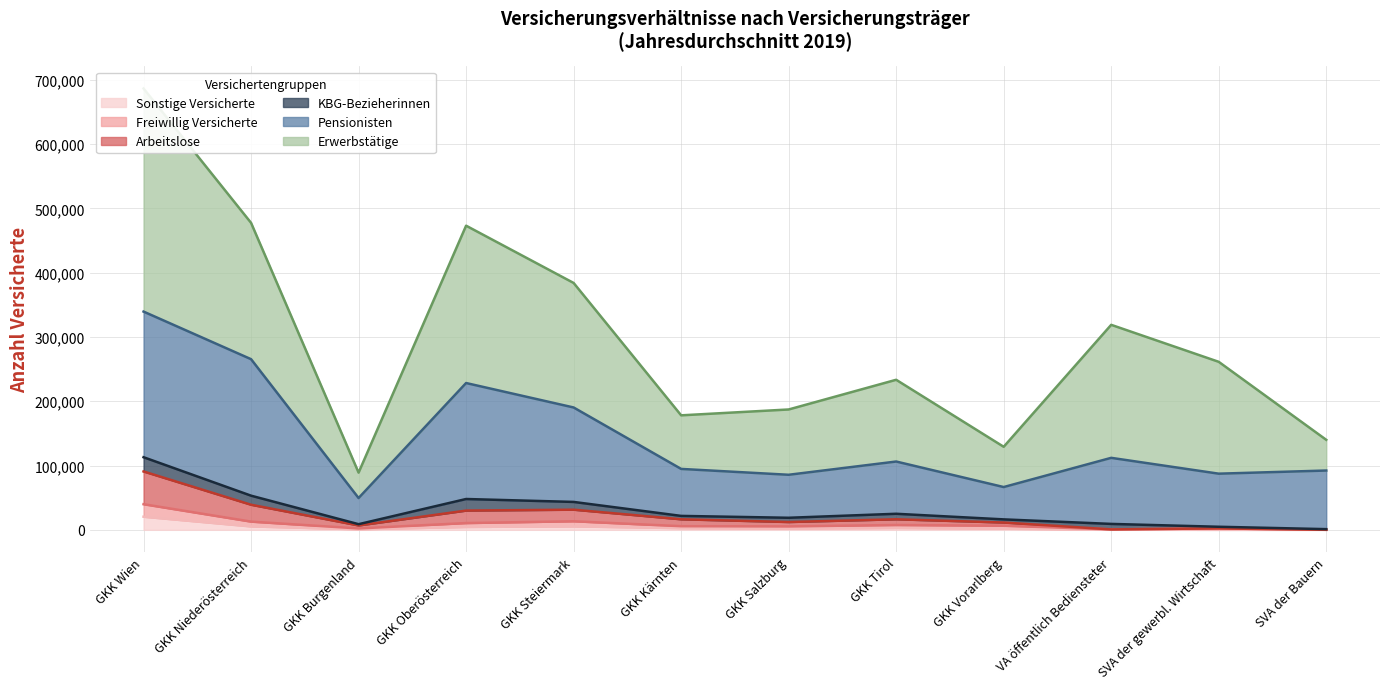

What is the value of the Freiwillig Versicherte point at the 6th from the left?

5671